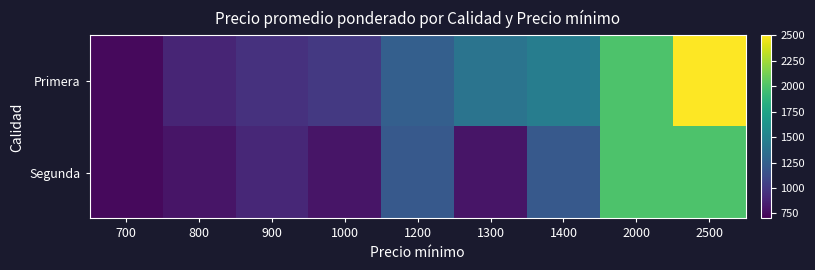

How many data points does each series have?

9